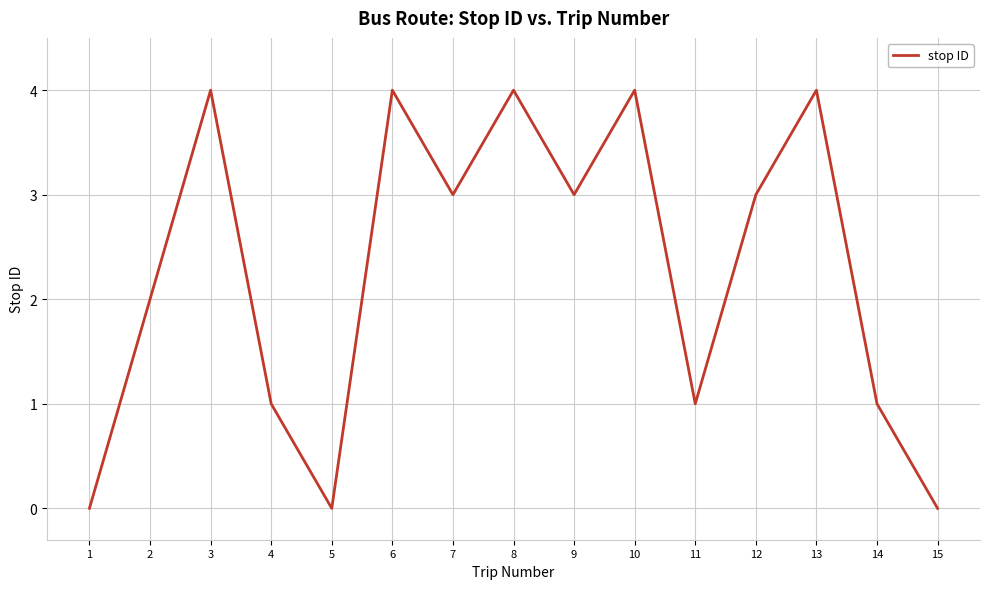

What is the maximum value shown in the chart?

4